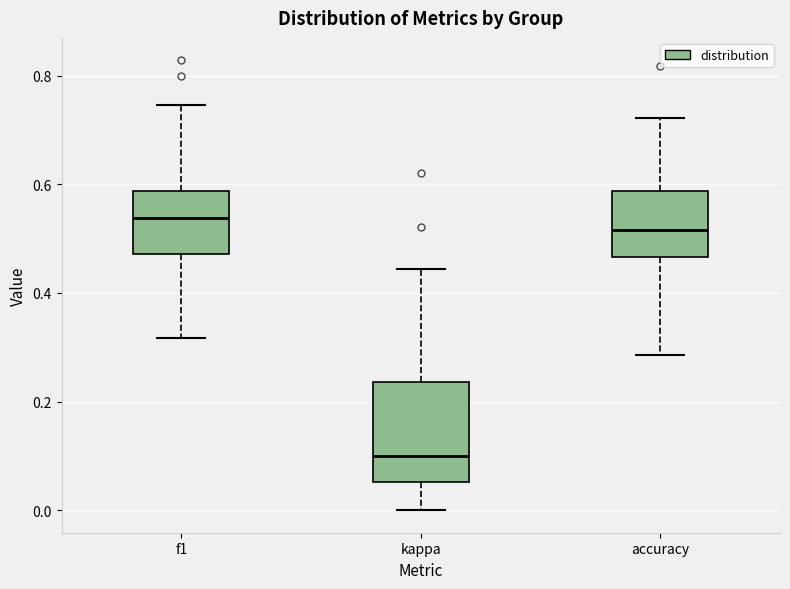

Reading left to right, transcribe this box plot: for each box, give where its median line is, the range the box spans, and where its two whiskers end, as read against the y-axis. The values are not printed on the chart, so give them approximately, as read against the axis.

f1: median 0.54, box 0.48 to 0.58, whiskers 0.32 to 0.74
kappa: median 0.10, box 0.06 to 0.24, whiskers 0.00 to 0.44
accuracy: median 0.52, box 0.46 to 0.58, whiskers 0.28 to 0.72